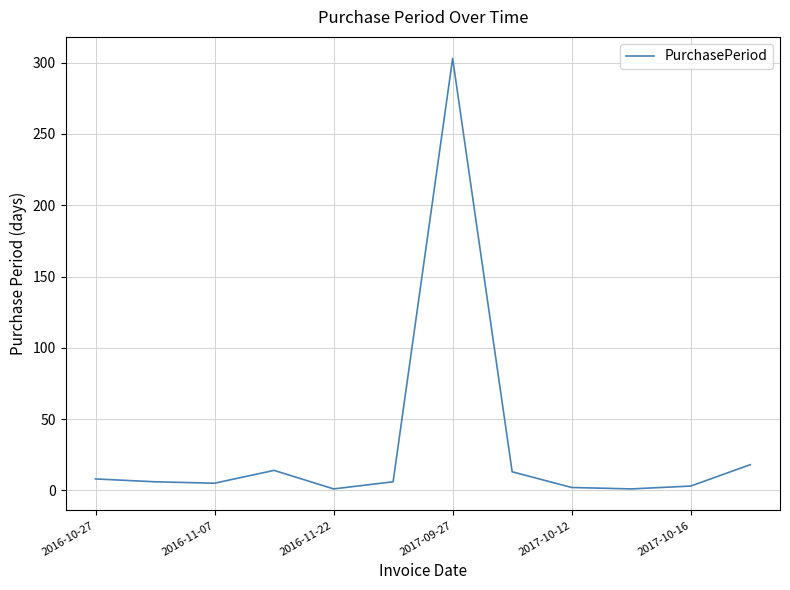

What is the difference between the maximum and minimum values?

302